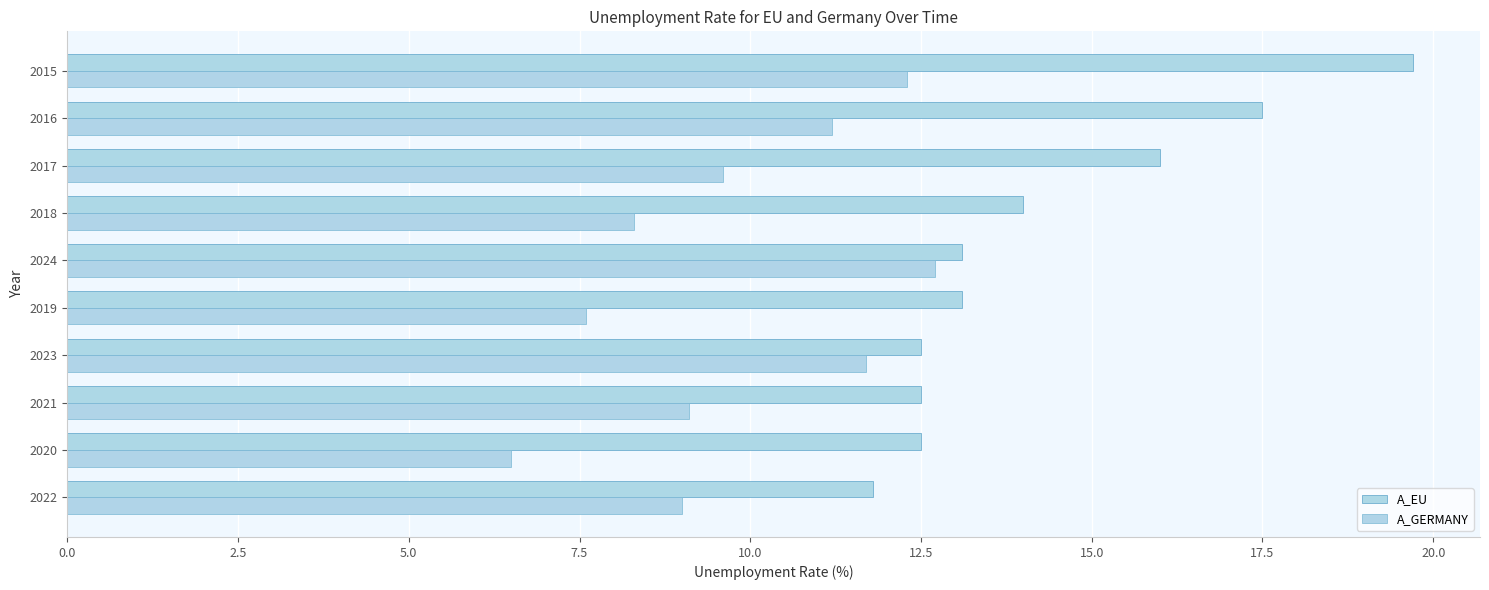

How many distinct data groups are displayed?

2